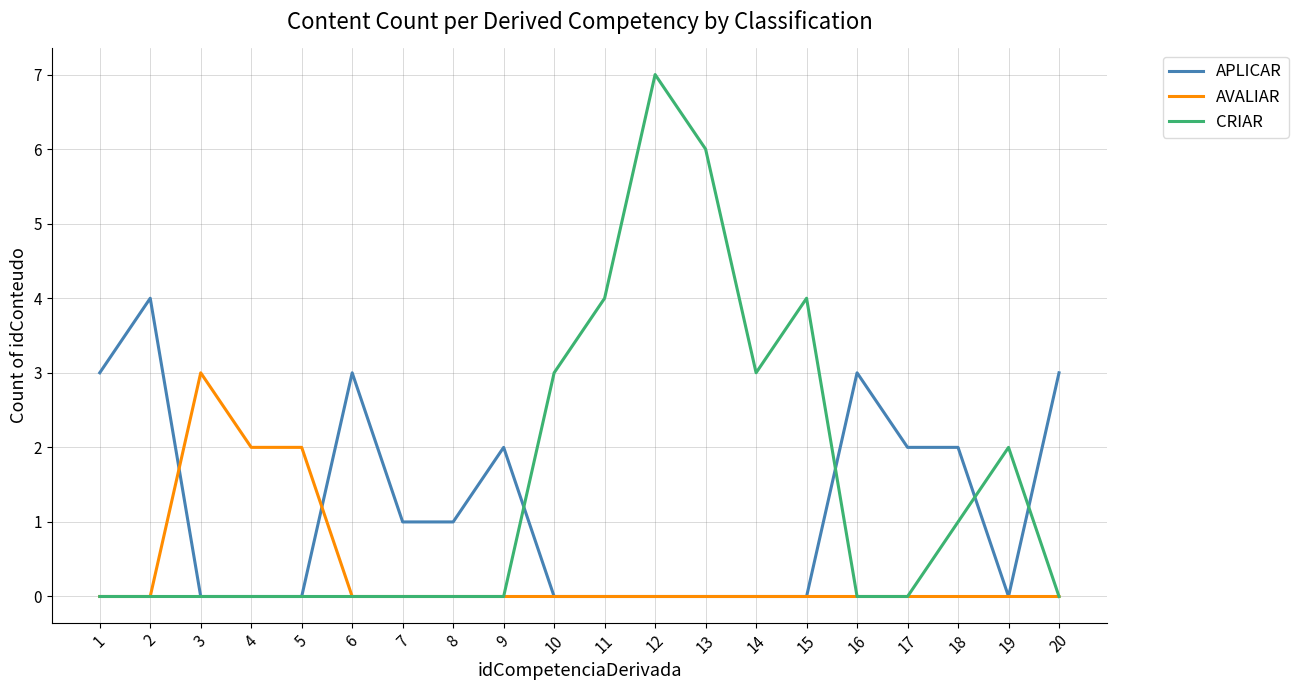

At which category is the sum across all series the highest?

12